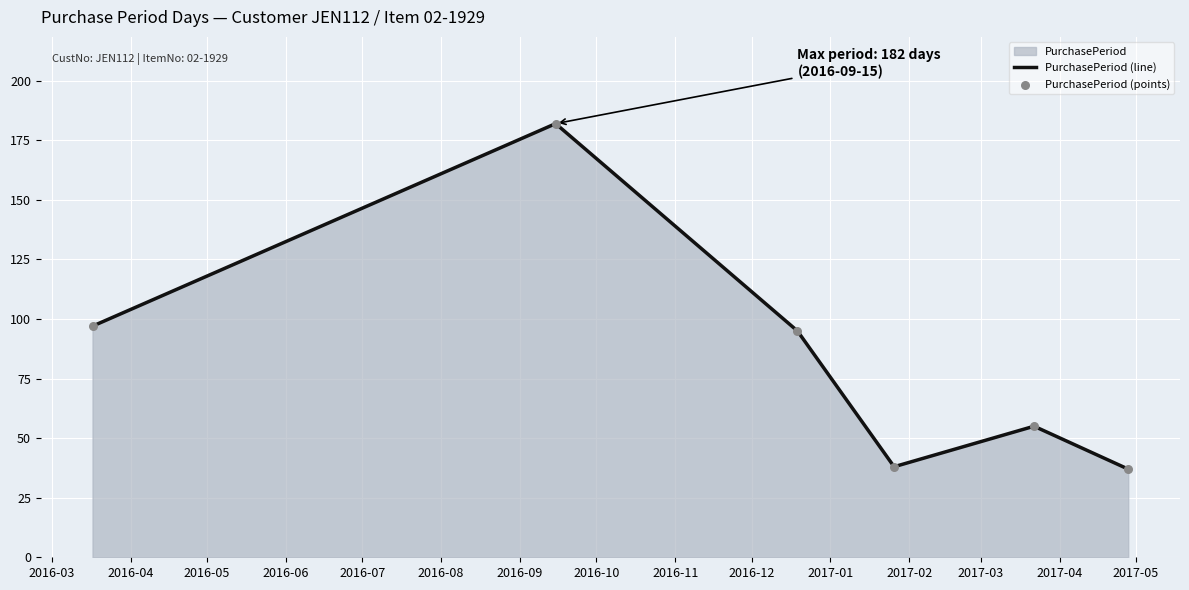

How many interior local peaks (higher than both neighbors) does the data have?

2